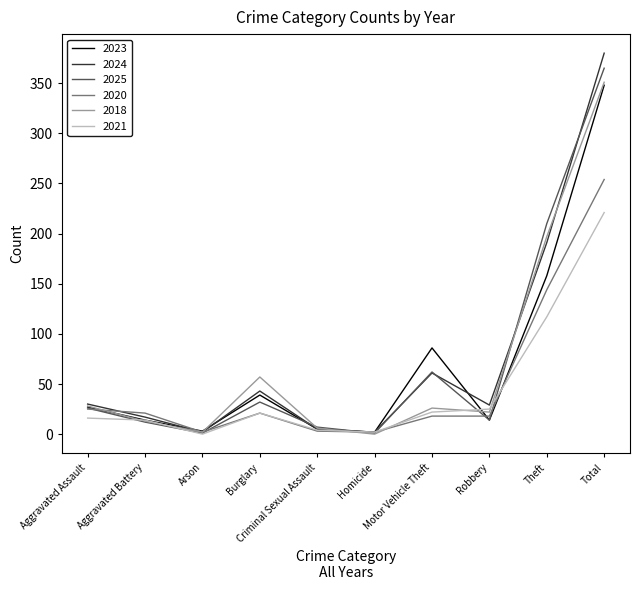

Where is the first local maximum for 2024?

Burglary